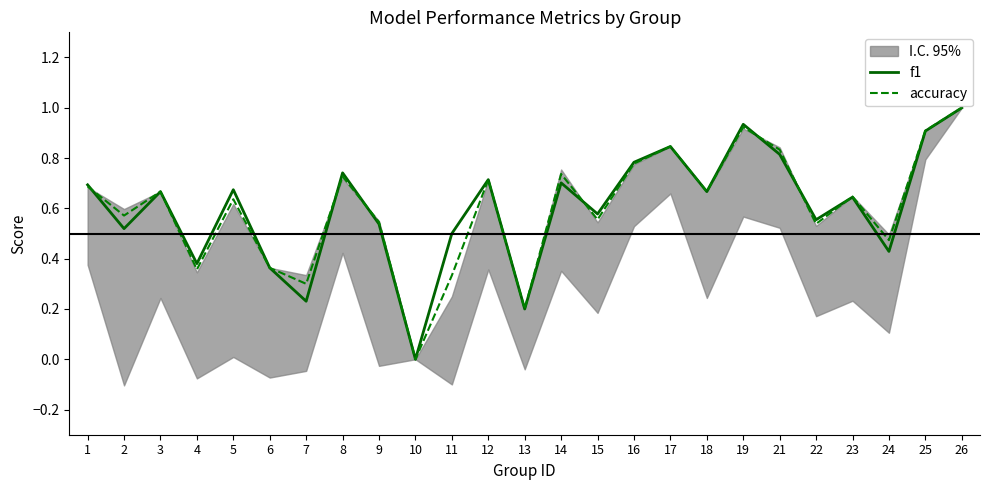

Where is f1 nearest to the value 0?

10